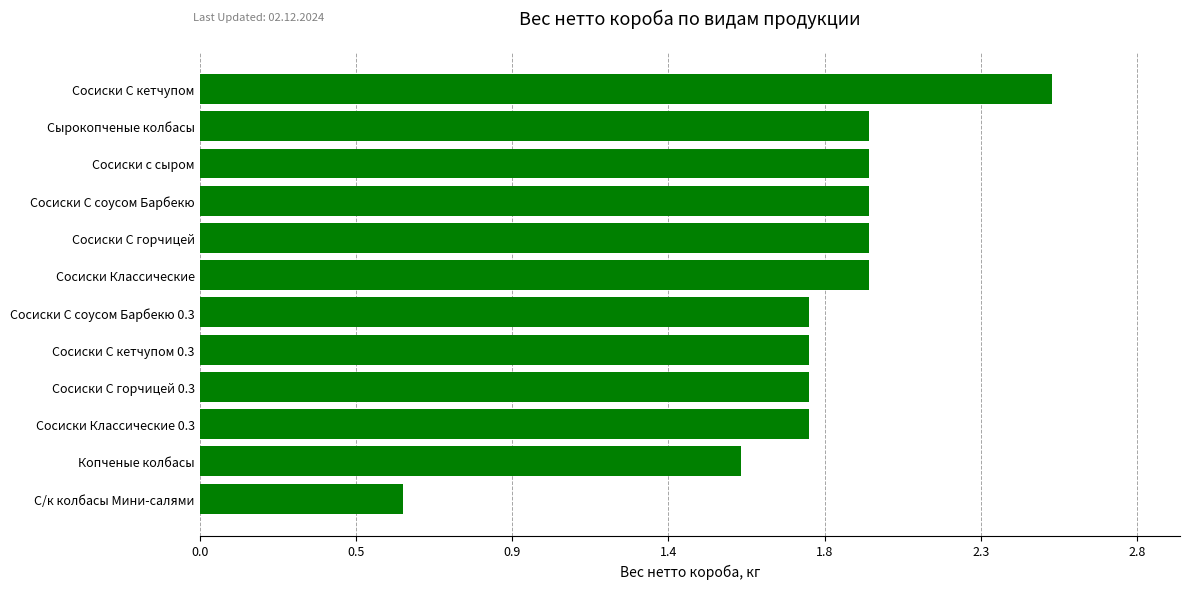

Are the bars horizontal?

Yes